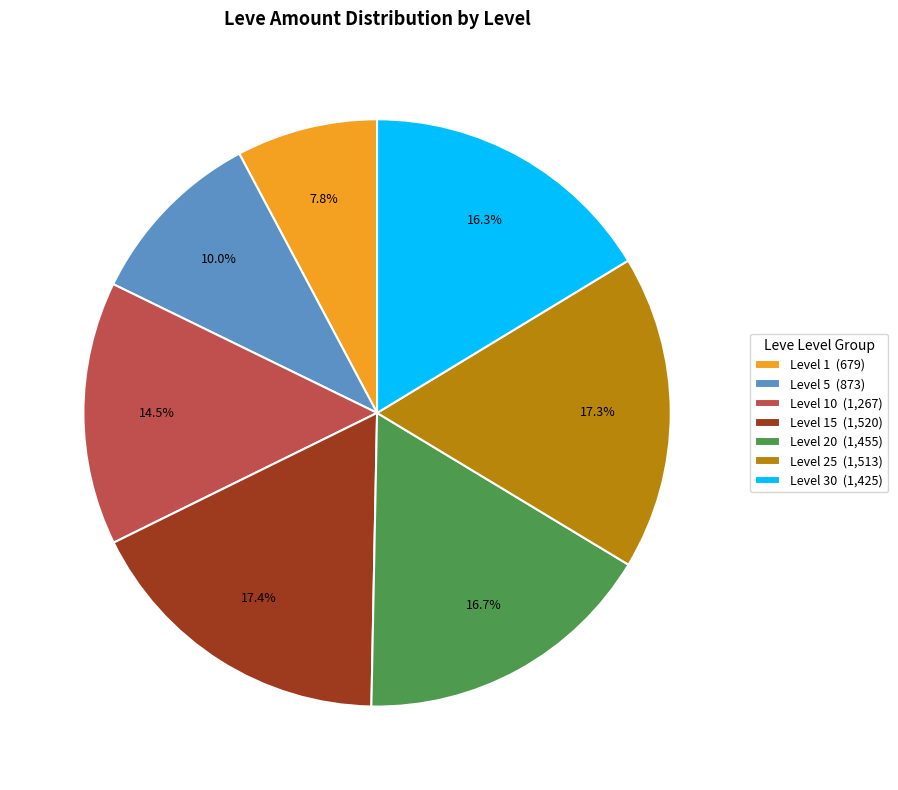

Does any single category account for the majority?

No